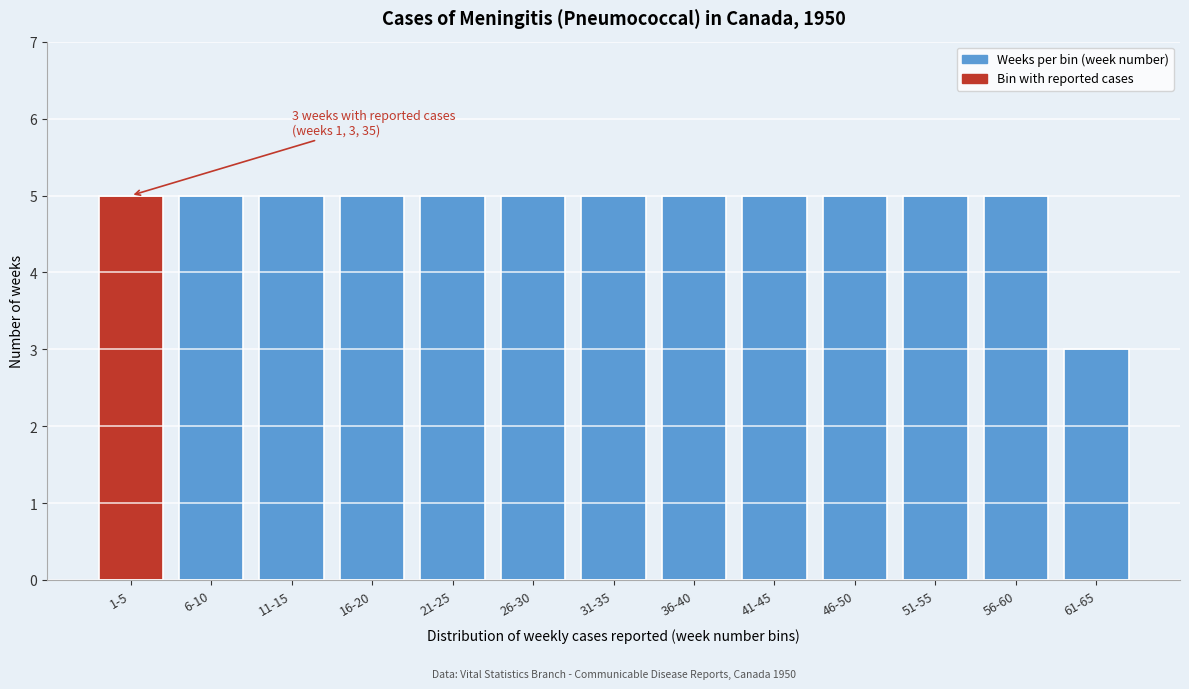

Reading left to right, what are all the values shown in this chart?

1-5=5	6-10=5	11-15=5	16-20=5	21-25=5	26-30=5	31-35=5	36-40=5	41-45=5	46-50=5	51-55=5	56-60=5	61-65=3